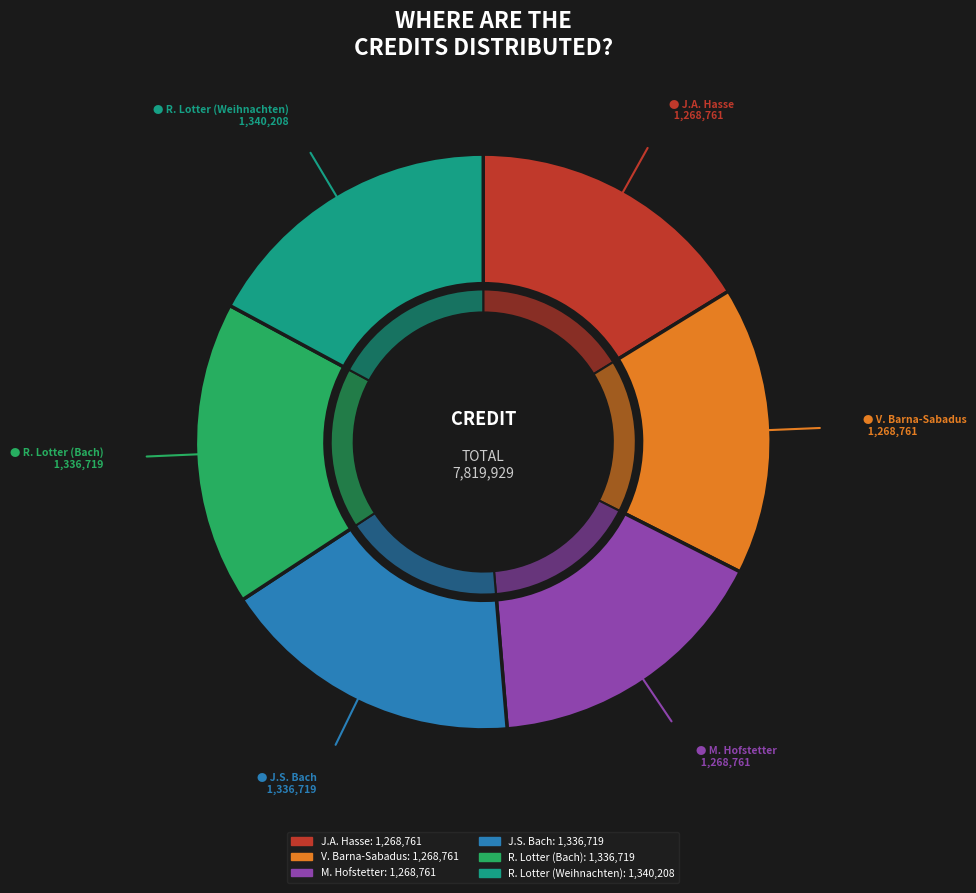

To the nearest percent, what percentage of the pie is Johann Adolf Hasse (284150)?

16%